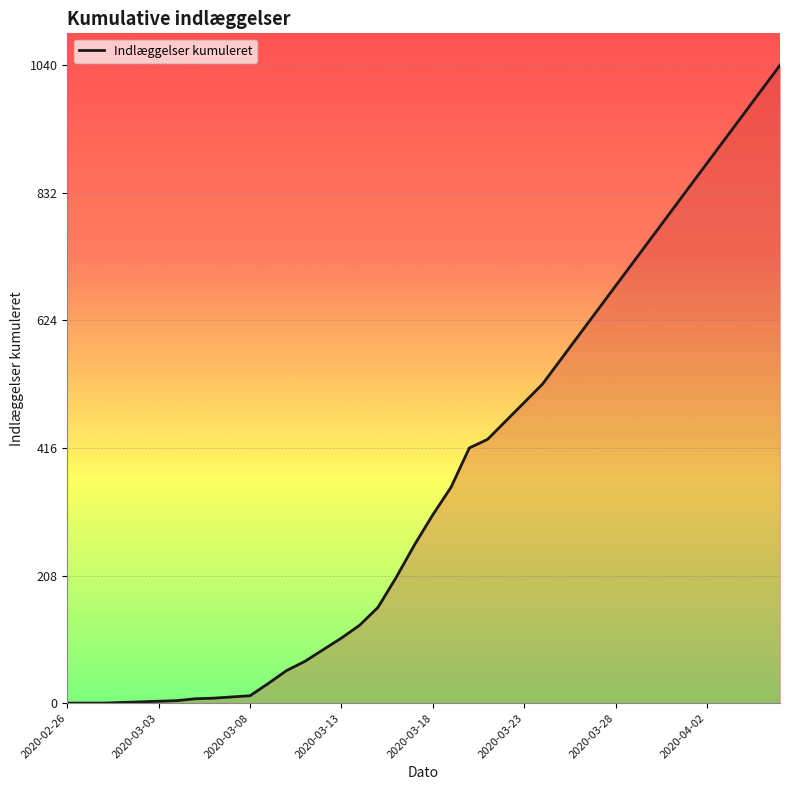

What is the greatest value displayed?

1040